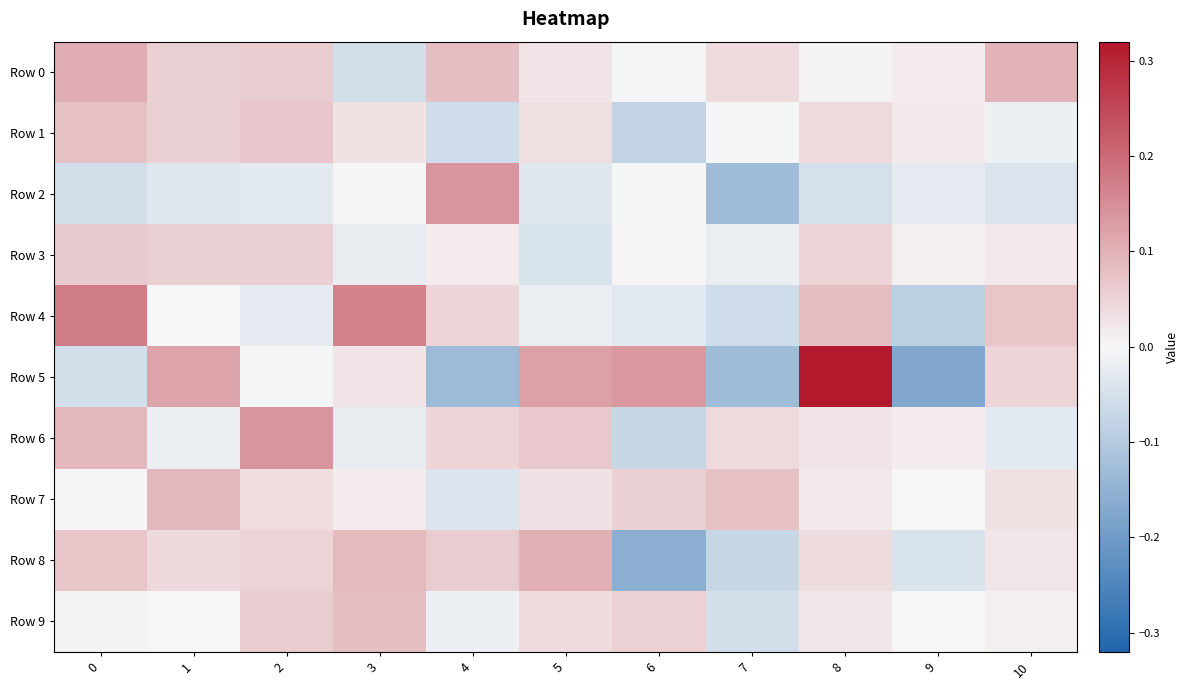

Which series has the largest total across all categories?

Row 0